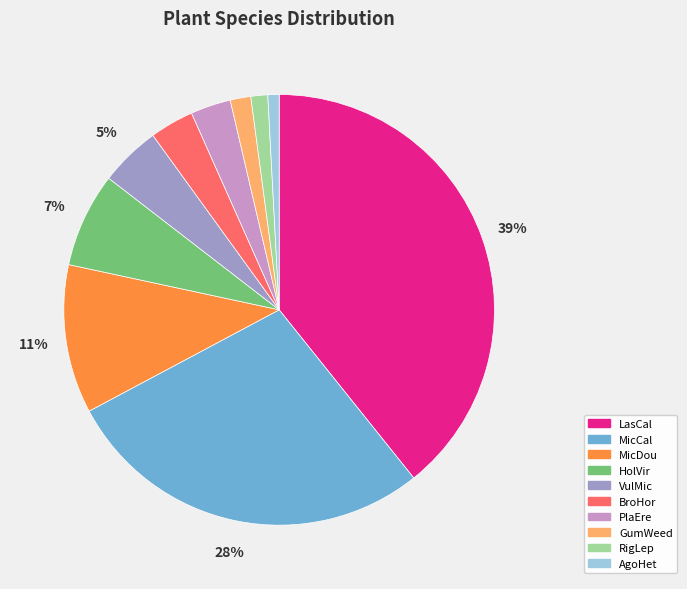

Combined, do LasCal and BroHor account for over 50%?

No